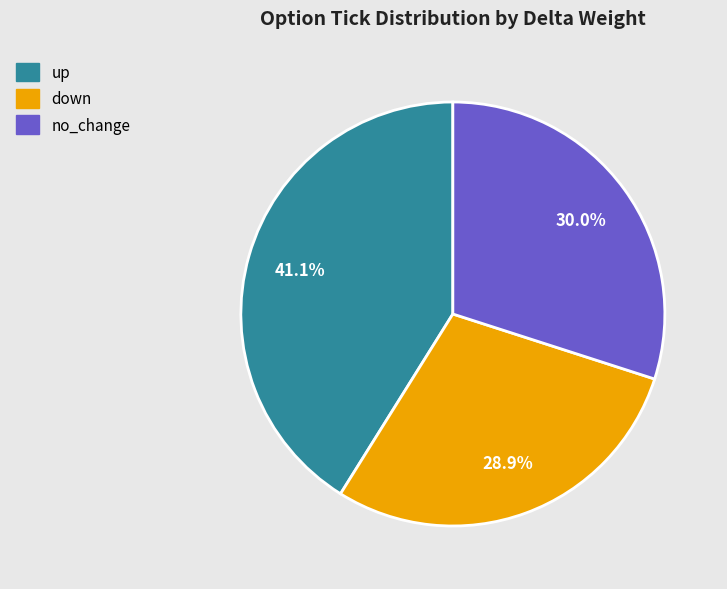

Count the number of slices in the pie.

3